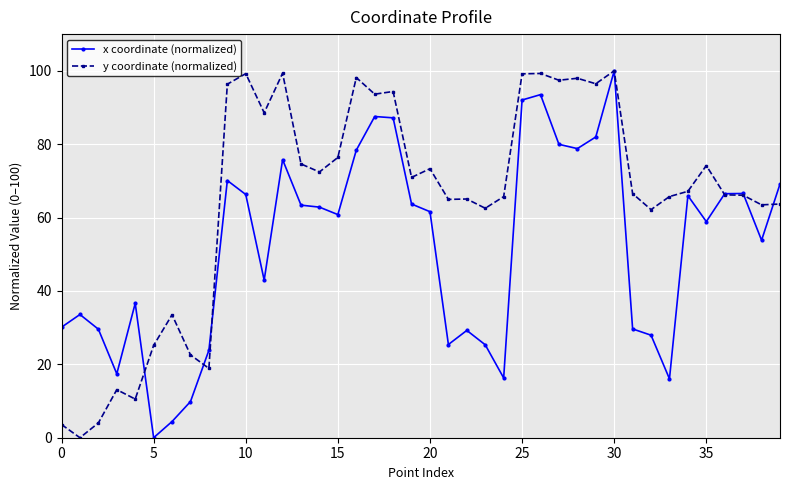

List the series in order of their overall mean, lowest first.

x coordinate (normalized), y coordinate (normalized)